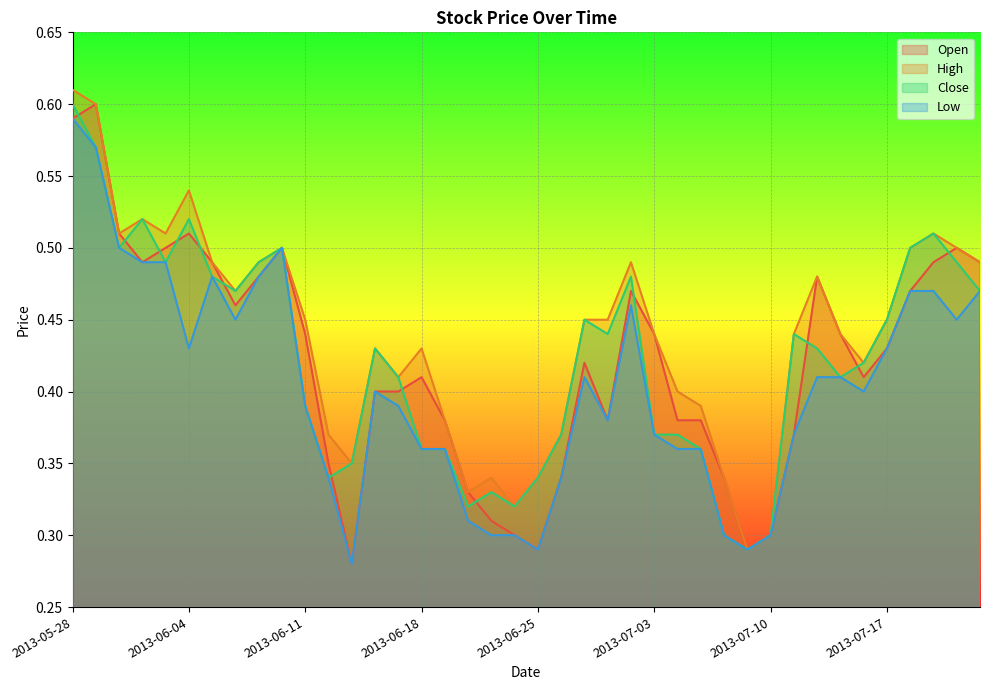

Which series has the largest total across all categories?

High